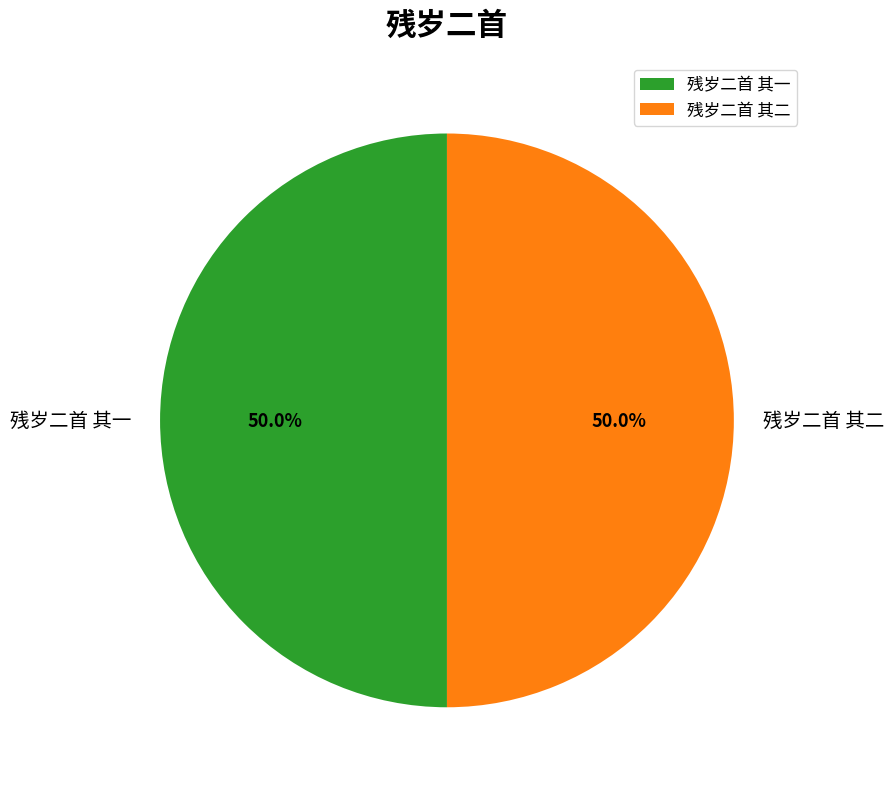

What is the ratio of the value at 残岁二首 其一 to the value at 残岁二首 其二?

1.0